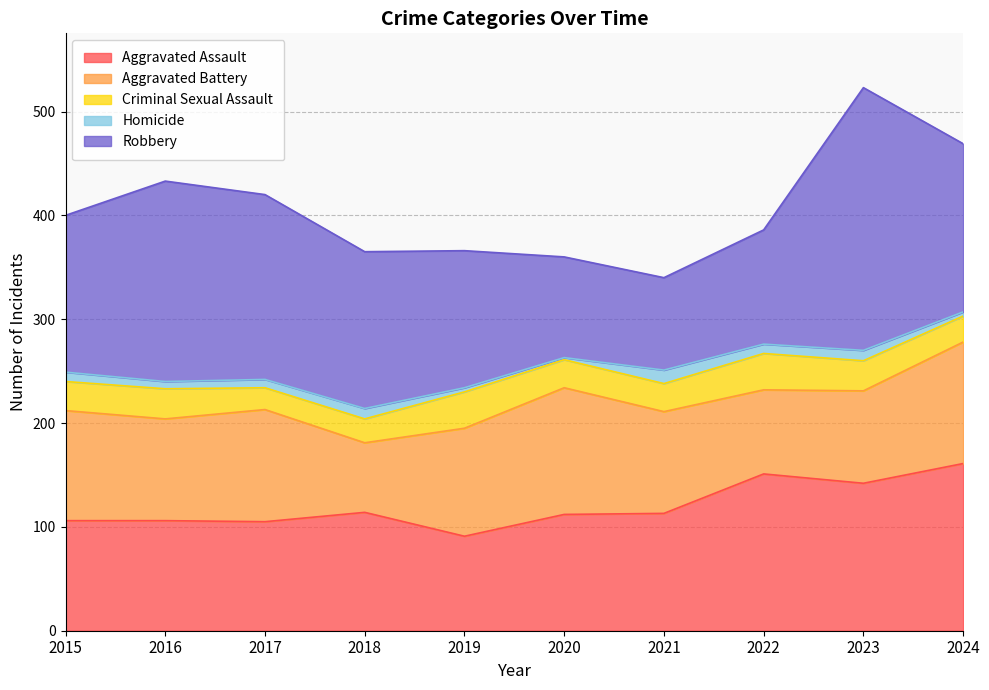

What is the maximum value for Robbery?

253